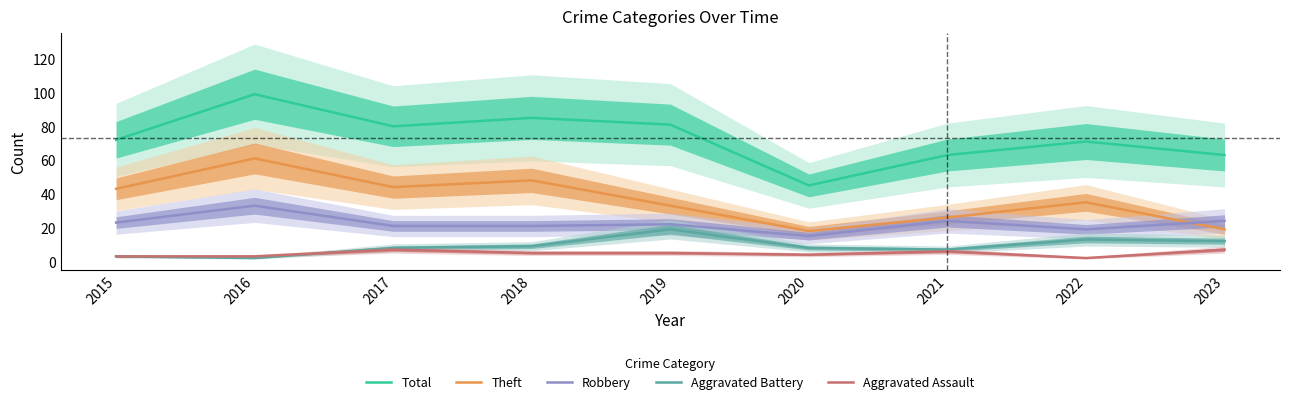

The Theft series shows 43 at 2015. True or false?

True